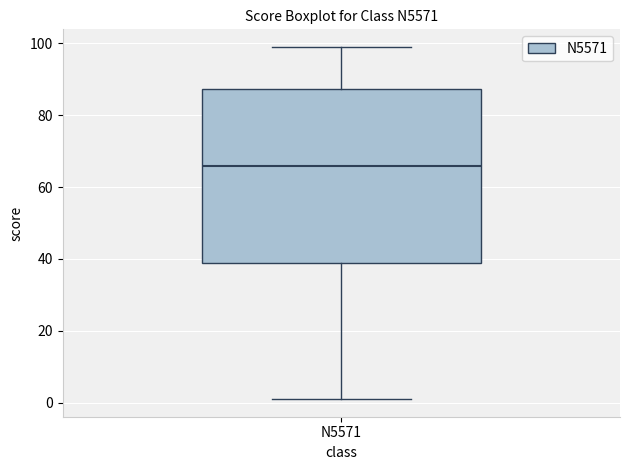

Transcribe this box plot: give where the median line is, the range the box spans, and where the two whiskers end, as read against the y-axis. The values are not printed on the chart, so give them approximately, as read against the axis.

median 66, box 38 to 88, whiskers 2 to 100